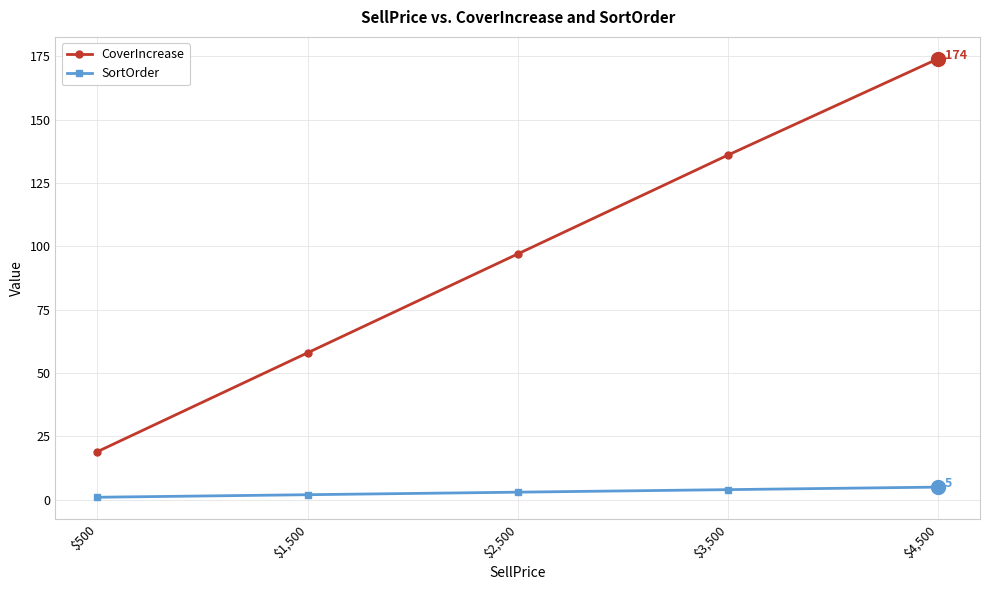

What is the label of the 1st point from the right?

$4,500